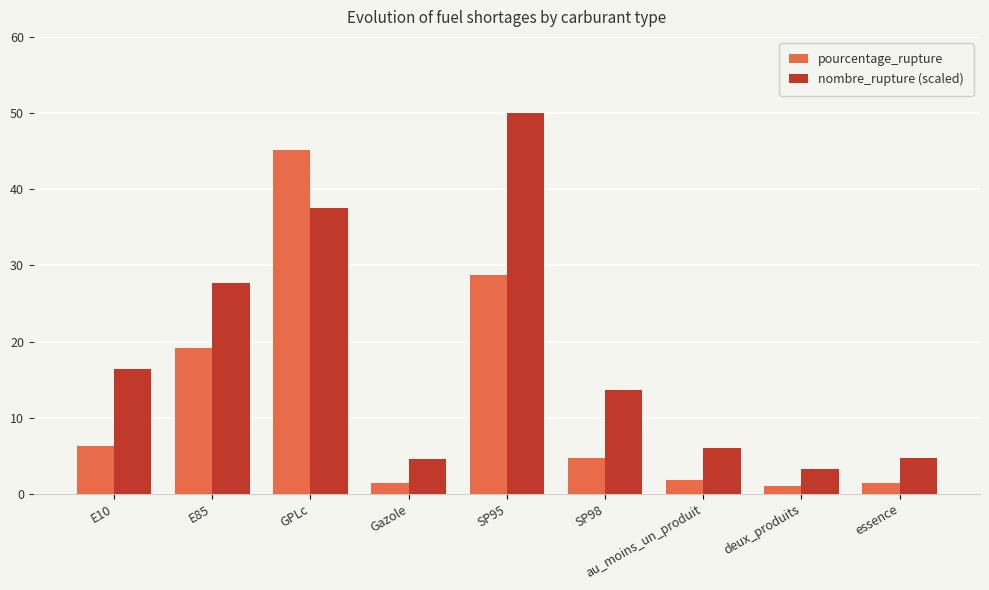

List the series in order of their overall mean, highest first.

nombre_rupture (scaled), pourcentage_rupture